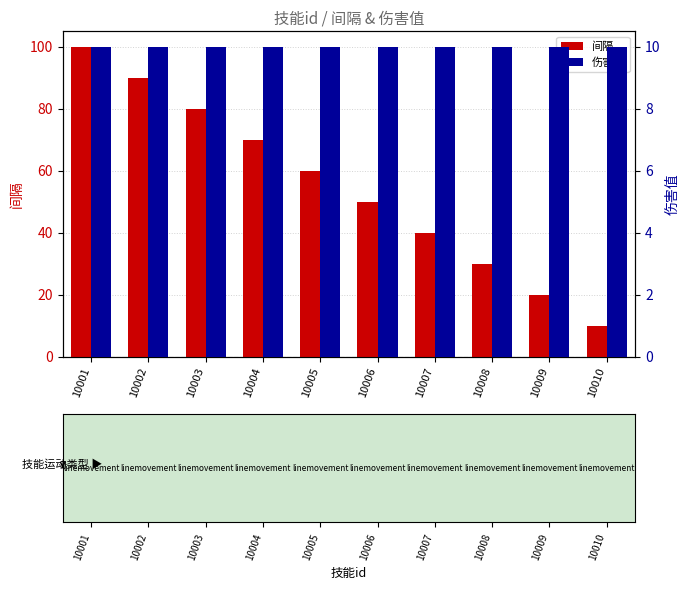

Which category has the lowest value in the 间隔 series?

10010